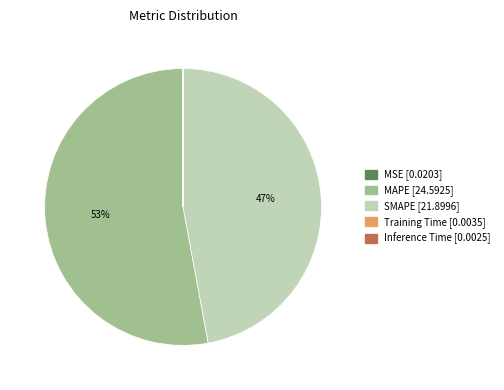

Combined, do MAPE and SMAPE account for over 50%?

Yes